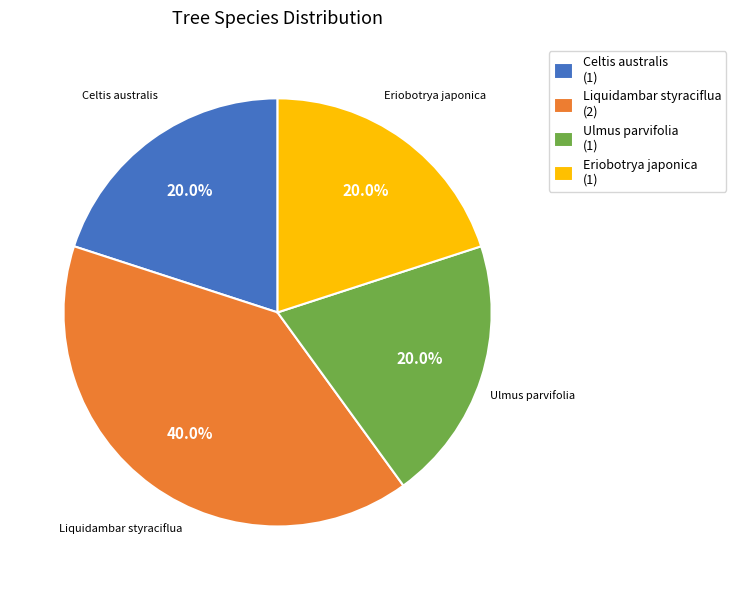

Approximately how many times larger is the value at Ulmus parvifolia (1) compared to Eriobotrya japonica (1)?

1.0